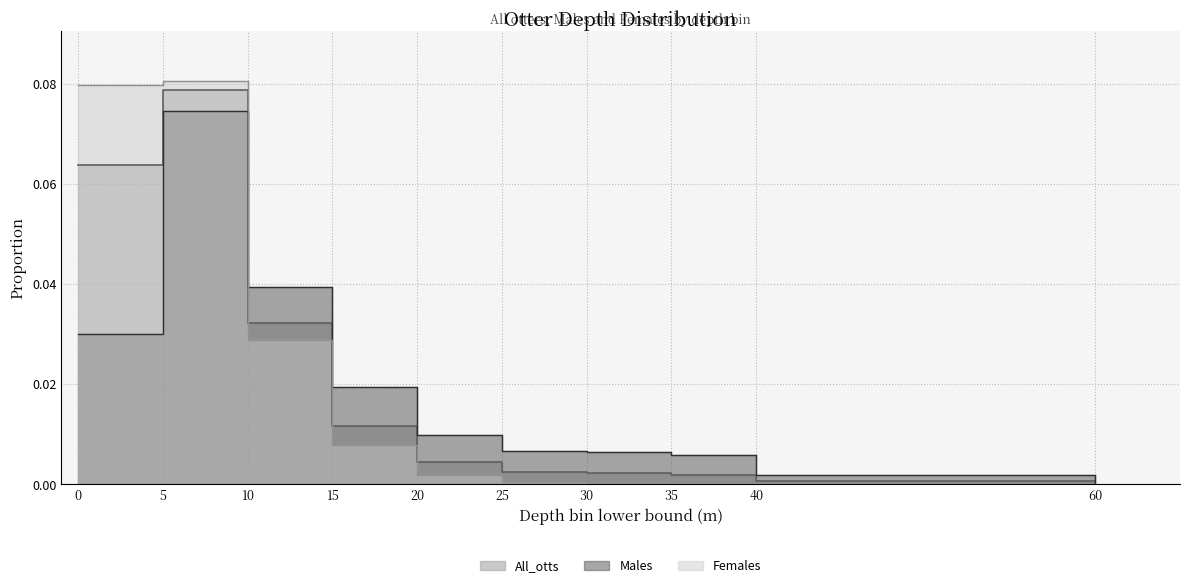

Reading left to right, extract all data points from this chart.

All_otts: 0.1	0.1	0.0	0.0	0.0	0.0	0.0	0.0	0.0	0.0
Males: 0.0	0.1	0.0	0.0	0.0	0.0	0.0	0.0	0.0	0.0
Females: 0.1	0.1	0.0	0.0	0.0	0.0	0.0	0.0	0.0	0.0